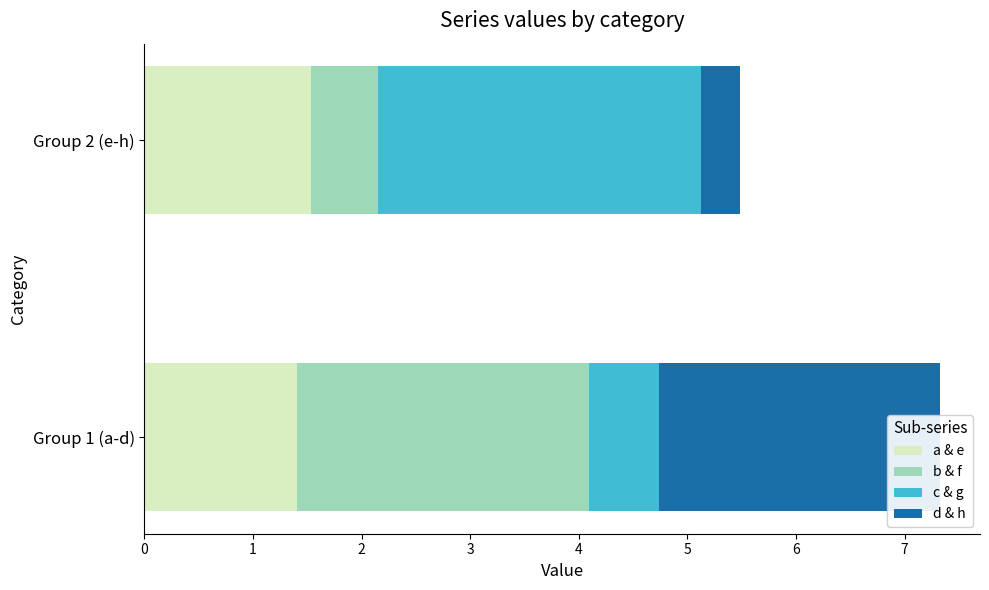

What is the difference between the highest and lowest values at Group 1 (a-d)?

2.1